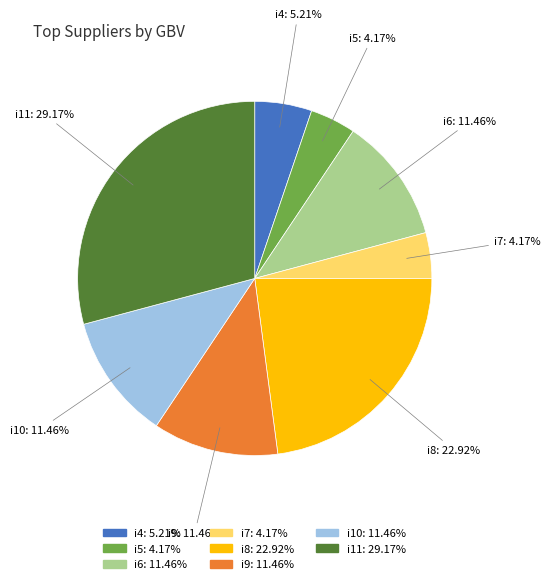

The i8 slice represents 35% of the pie. True or false?

False